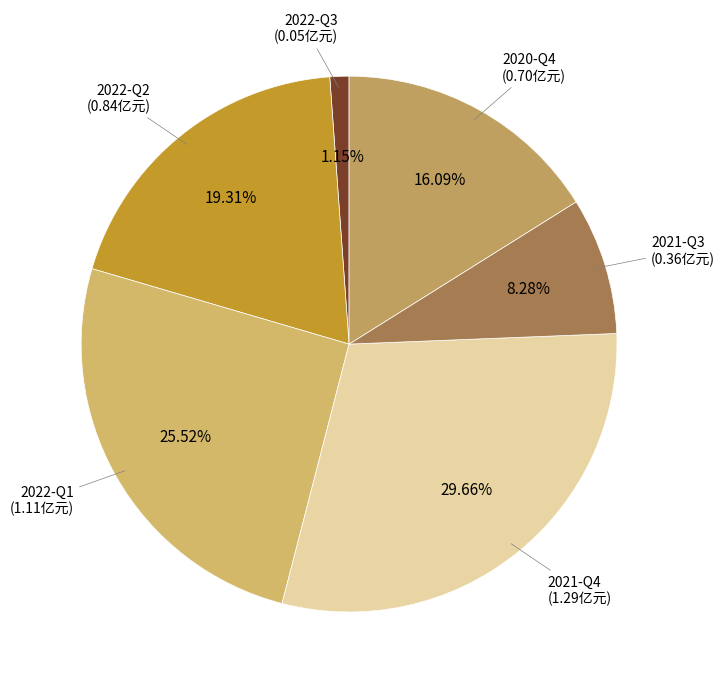

How many slices are in this pie chart?

6